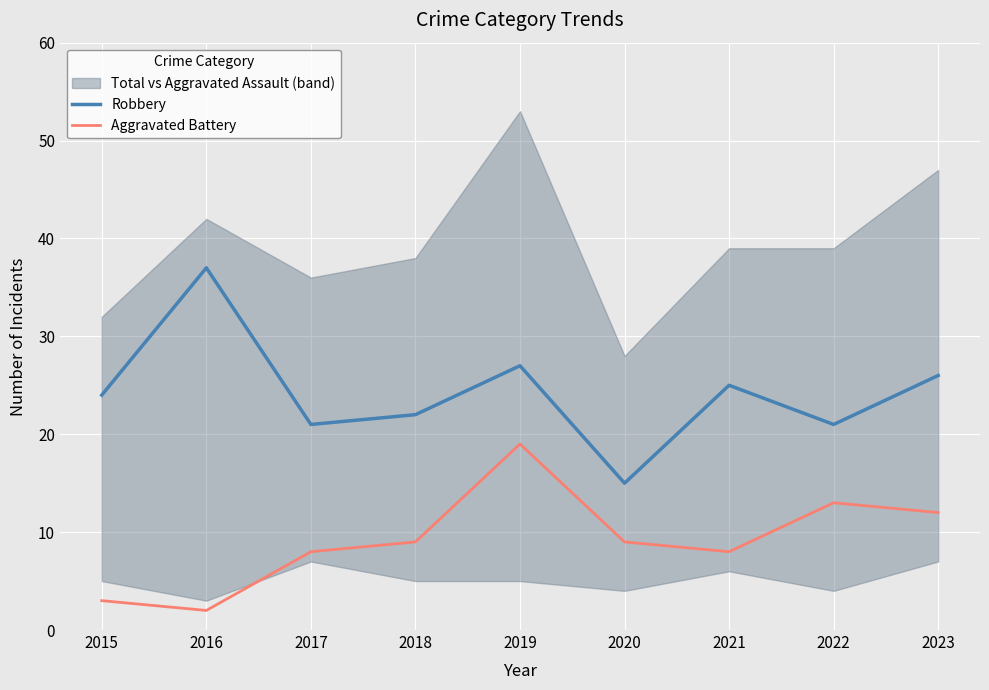

At which category does the chart reach its peak across all series?

2016